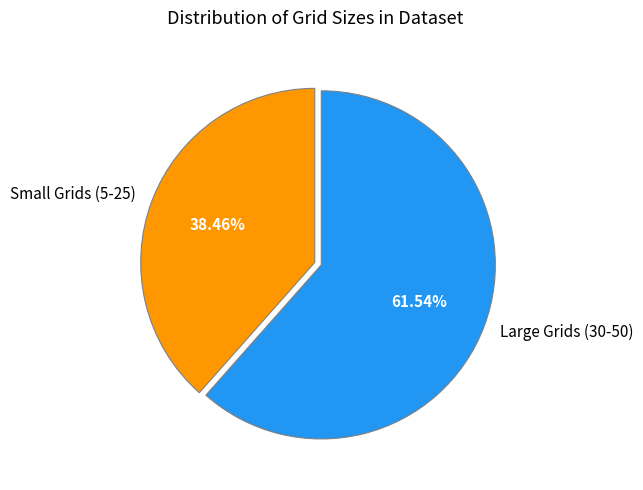

Rank the categories by value from lowest to highest.

Small Grids (5-25), Large Grids (30-50)